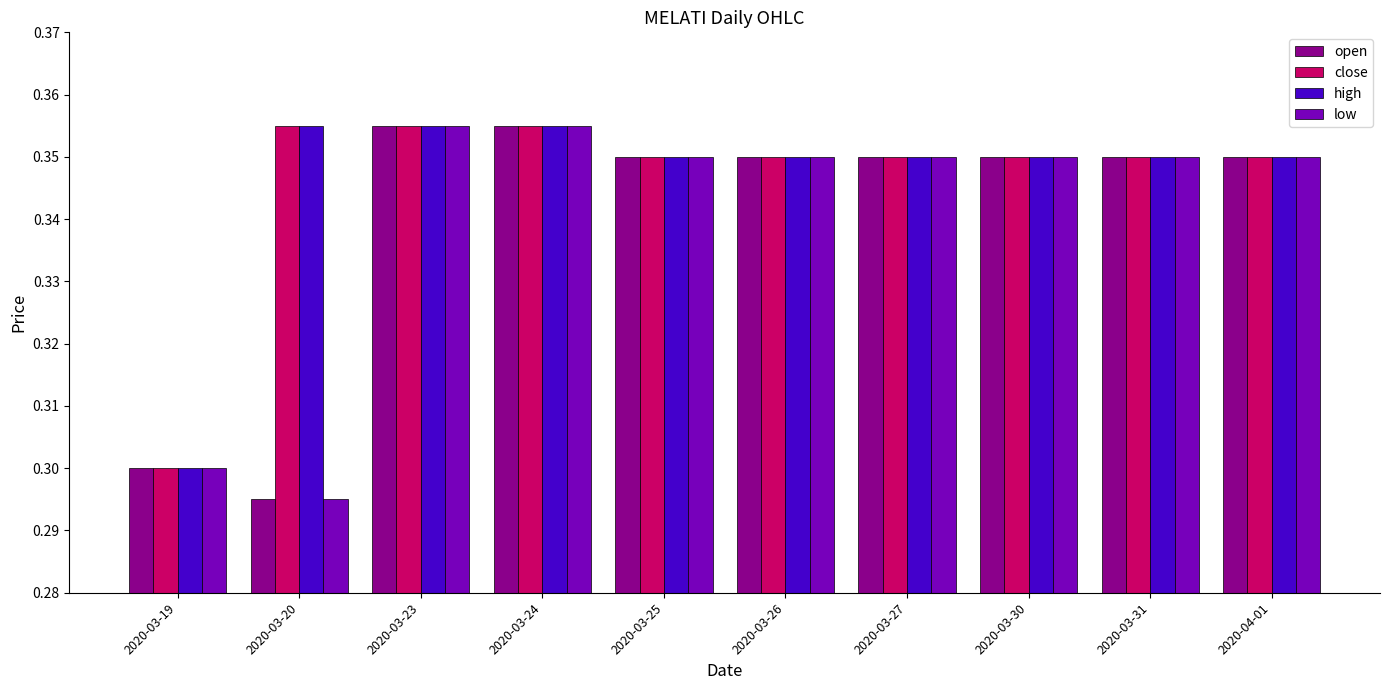

Which category has the lowest value across all series?

2020-03-20